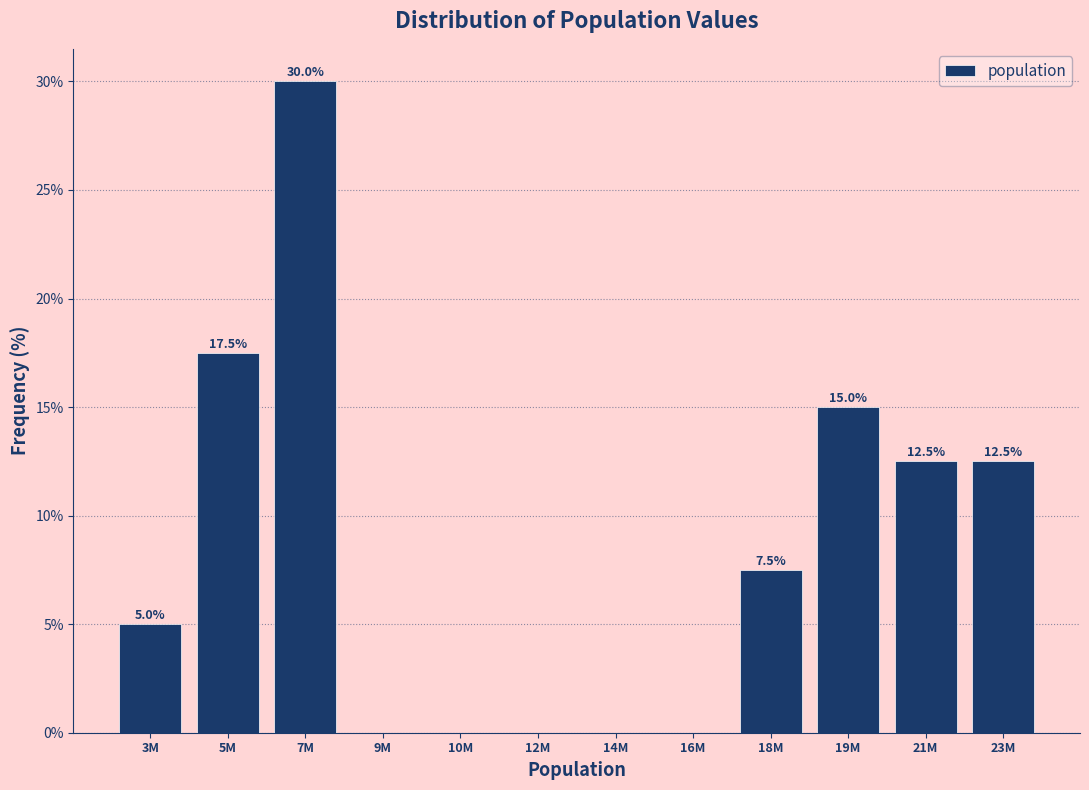

Reading left to right, extract all data points from this chart.

3M=5.0	5M=17.5	7M=30.0	9M=0.0	10M=0.0	12M=0.0	14M=0.0	16M=0.0	18M=7.5	19M=15.0	21M=12.5	23M=12.5